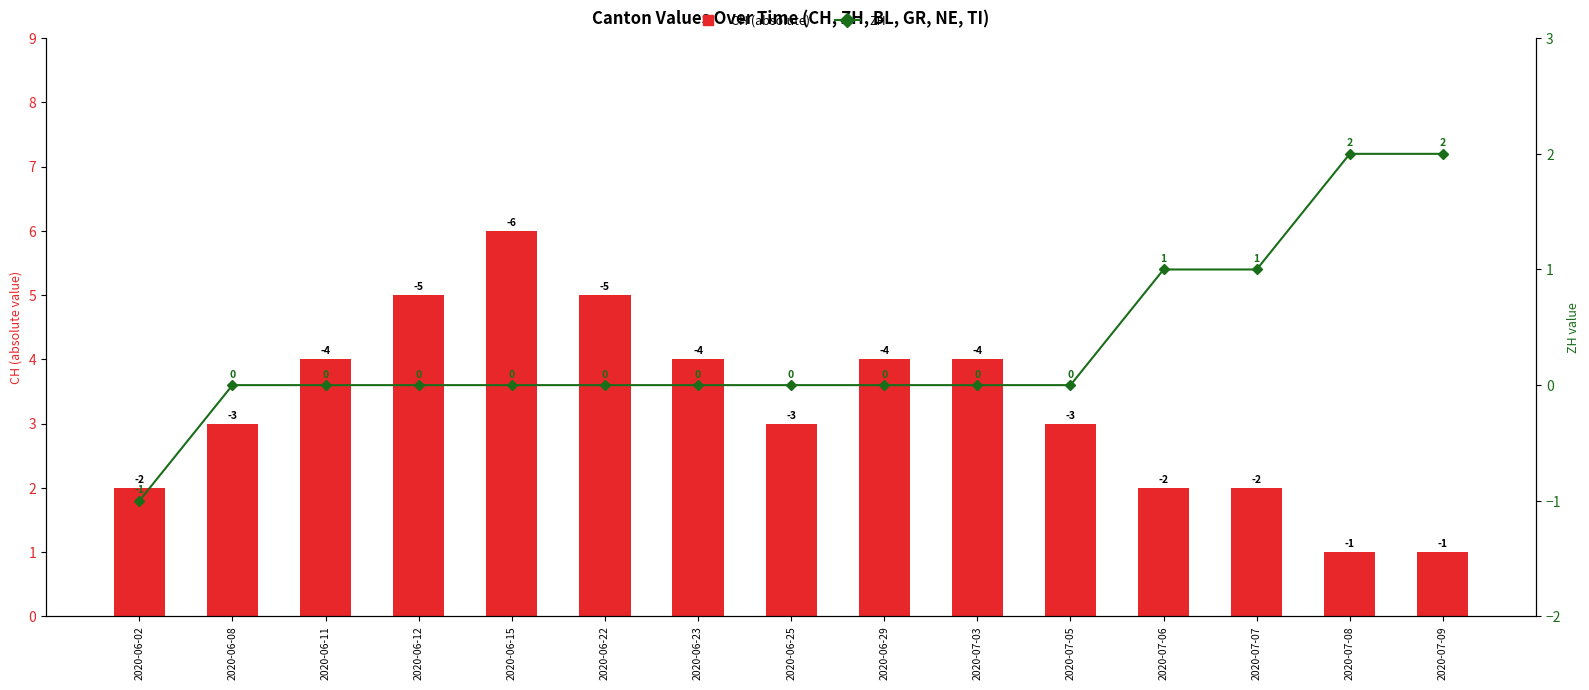

Rank the series by their maximum value, from highest to lowest.

CH (absolute), ZH